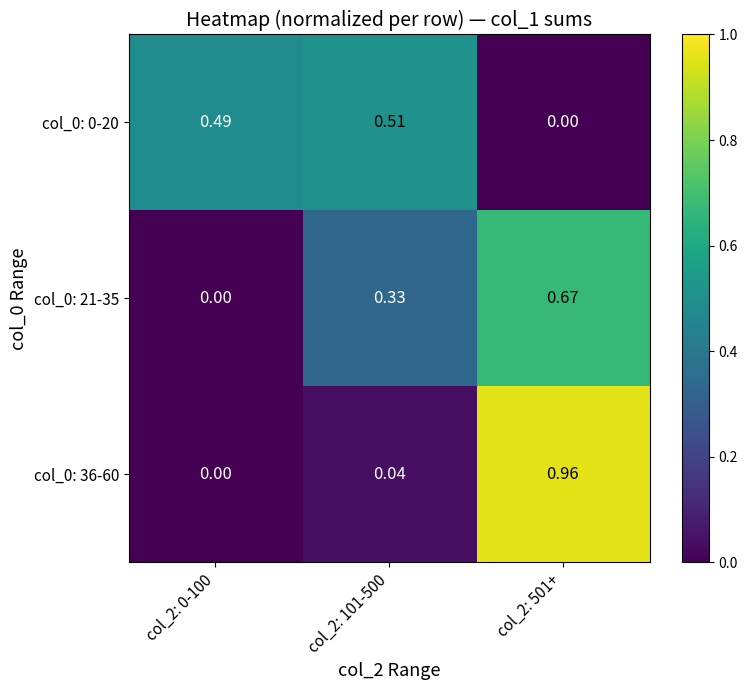

Is the value of col_0: 36-60 at col_2: 0-100 greater than the value of col_0: 0-20 at col_2: 101-500?

No